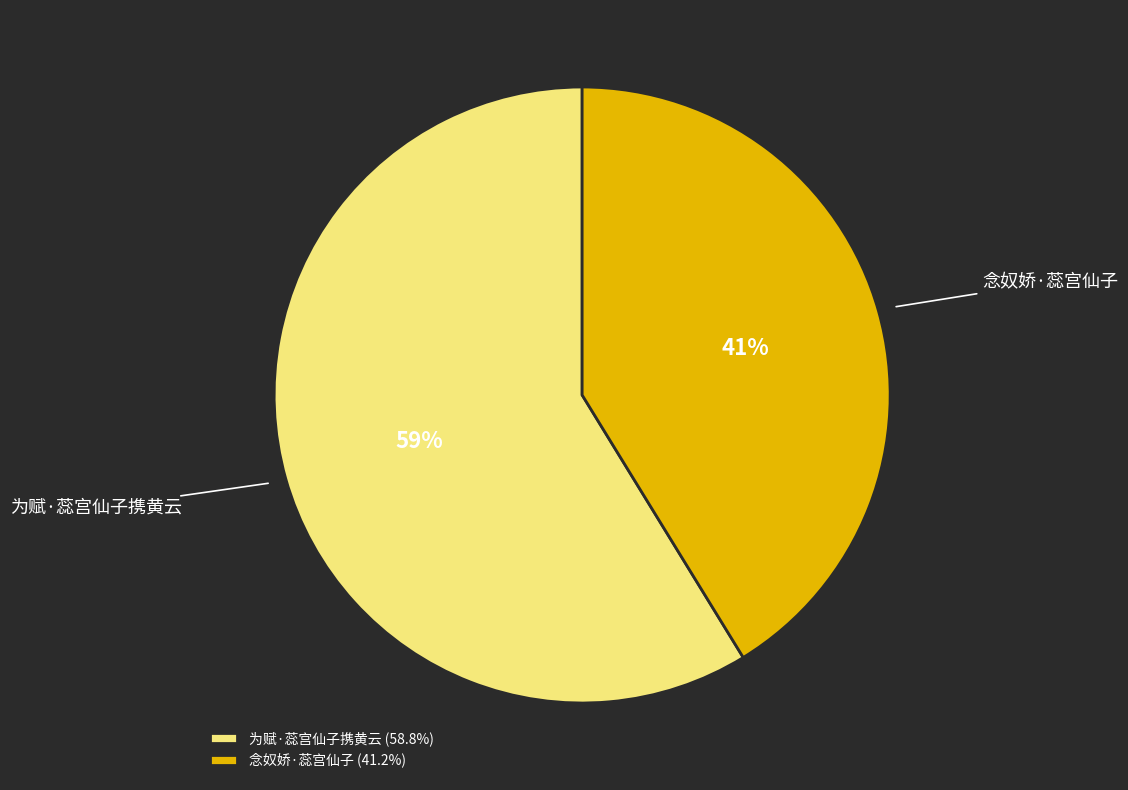

To the nearest percent, what is the combined percentage of 为赋·蕊宫仙子携黄云 and 念奴娇·蕊宫仙子?

100%